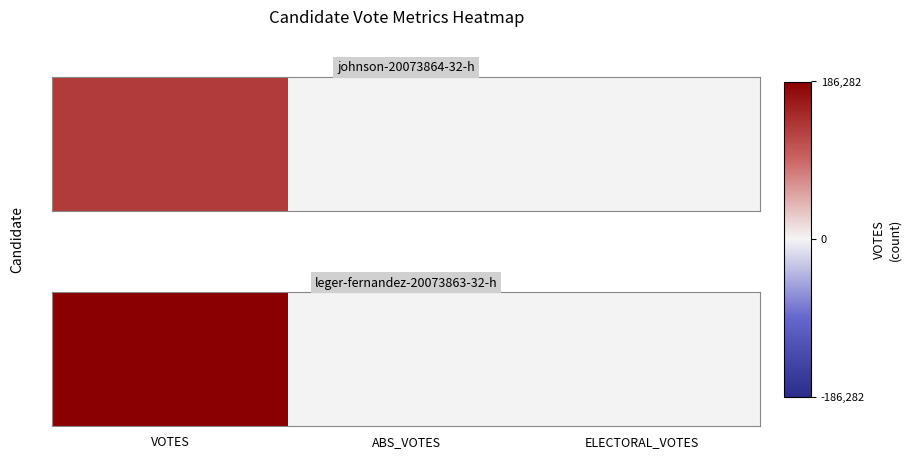

Reading left to right, extract all data points from this chart.

186282	0	0